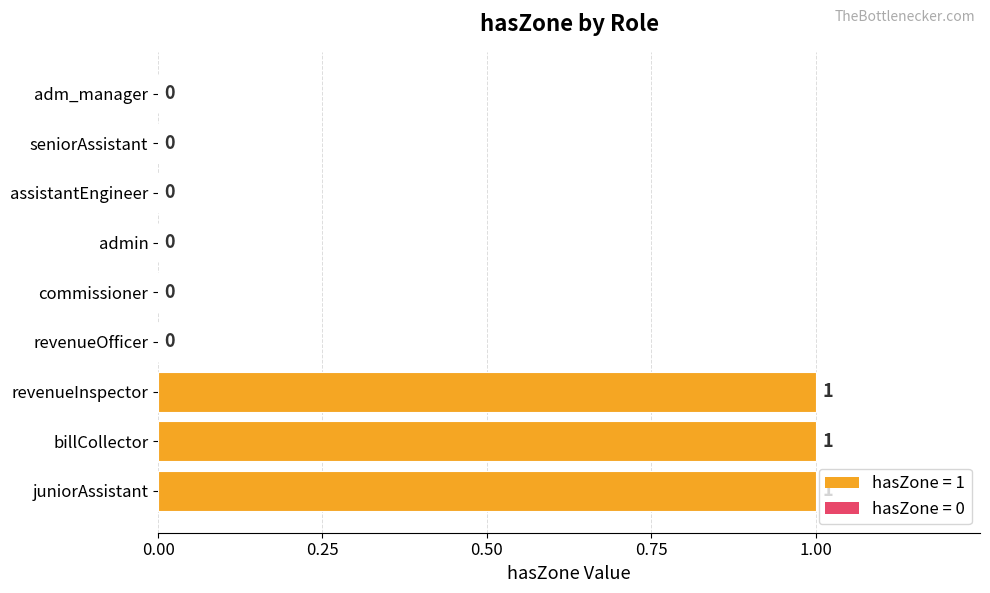

Reading top to bottom, extract all data points from this chart.

adm_manager=0	seniorAssistant=0	assistantEngineer=0	admin=0	commissioner=0	revenueOfficer=0	revenueInspector=1	billCollector=1	juniorAssistant=1